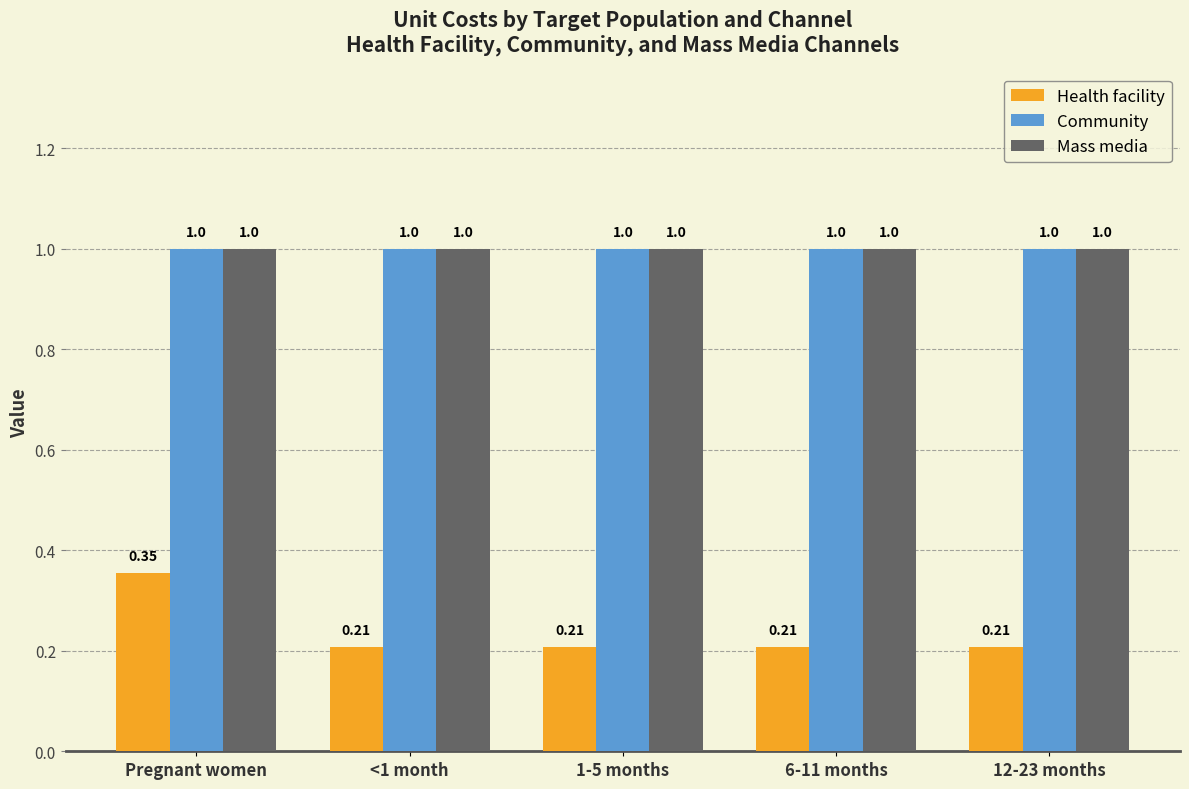

How many series are shown in this chart?

3